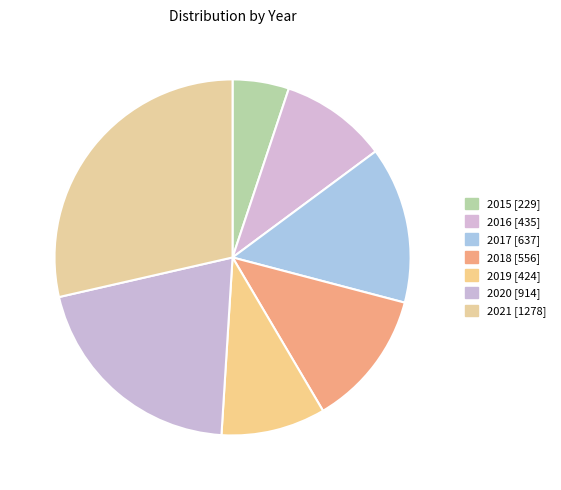

What is the change in value from 2015 to 2020?

+685